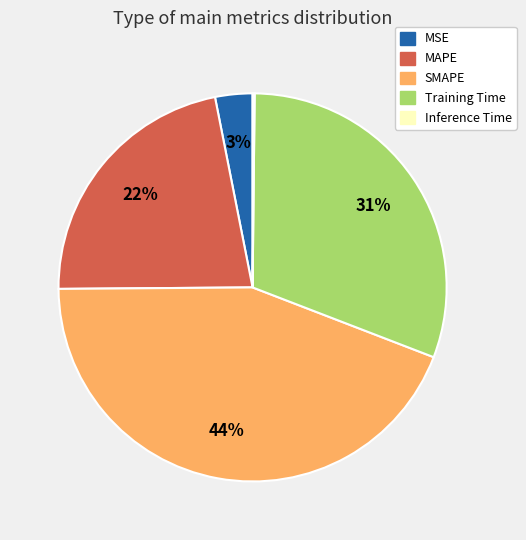

What is the largest slice in the pie chart?

SMAPE